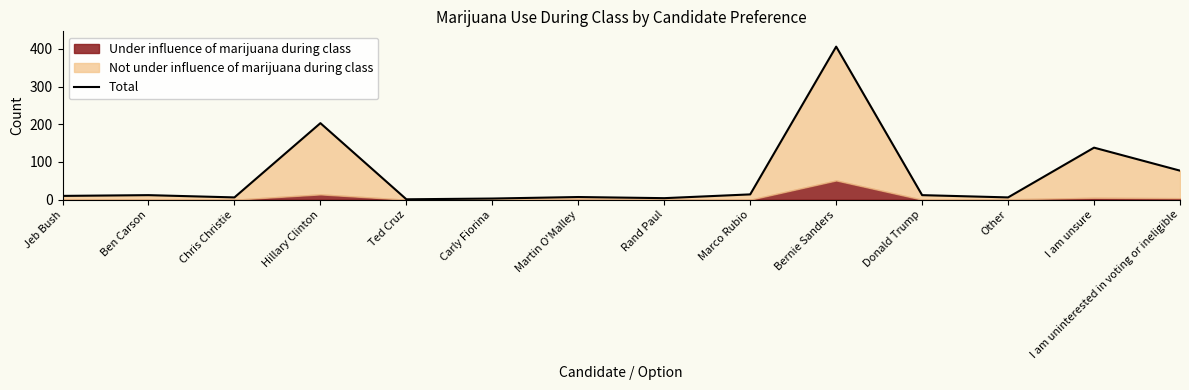

Does the chart display data point markers on the line(s)?

No